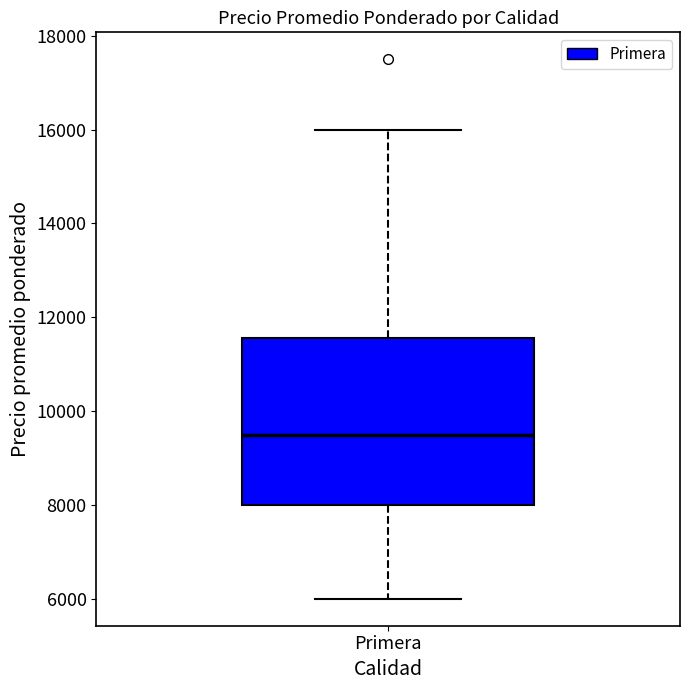

Read this box plot against the y-axis: the position of the median line, the range covered by the box, and the ends of both whiskers. The values are not printed on the chart, so give them approximately, as read against the axis.

median 9600, box 8000 to 11600, whiskers 6000 to 16000